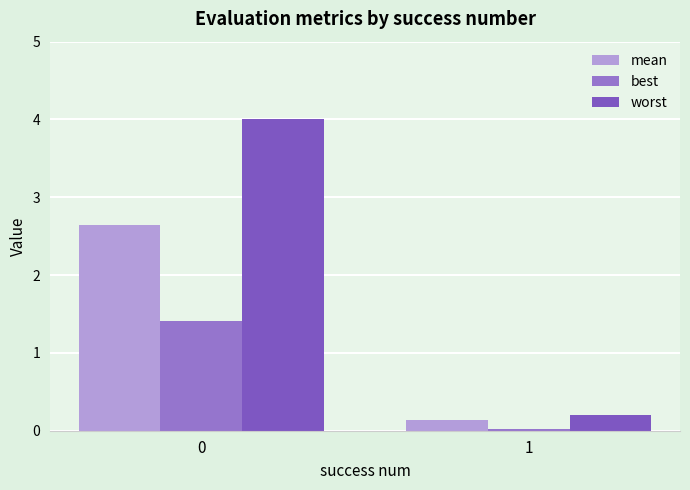

What is the maximum value for best?

1.4